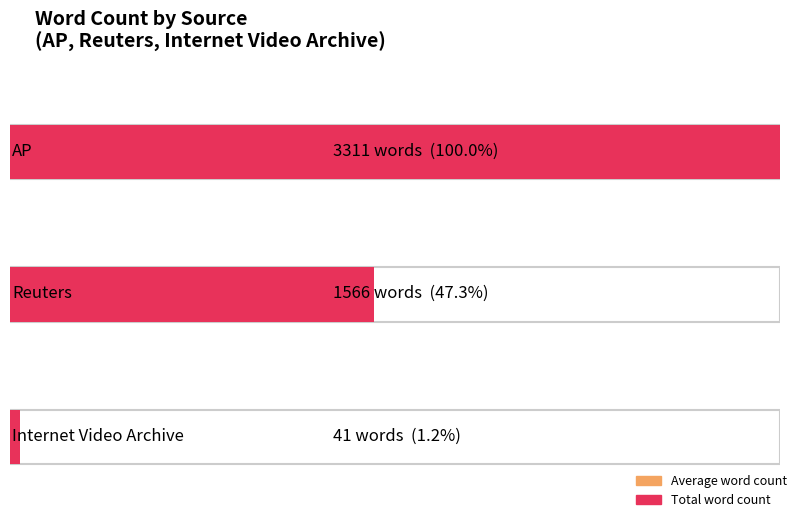

What is the minimum value shown in the chart?

41